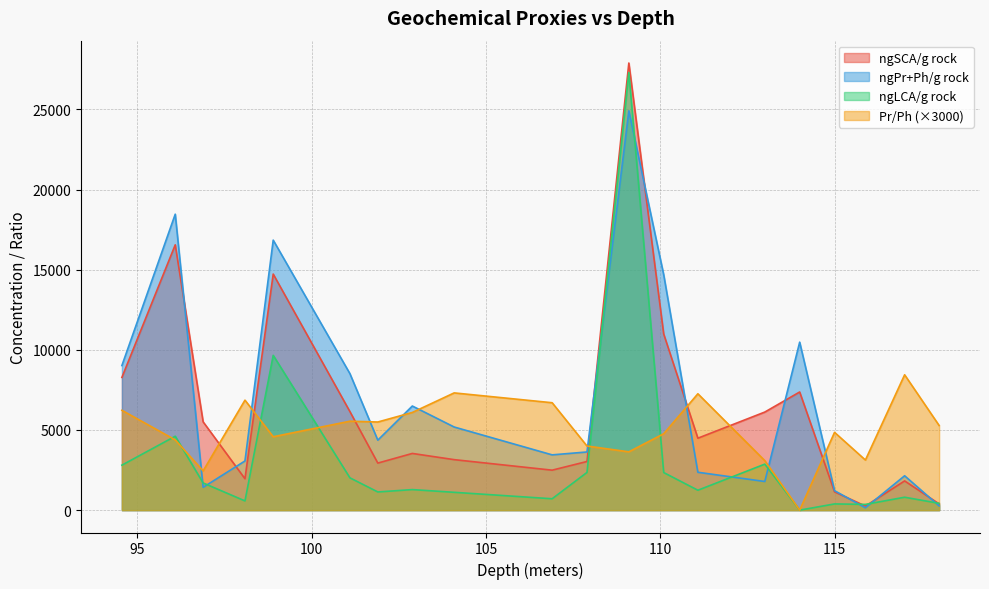

Reading left to right, transcribe all the data shown in this chart.

ngSCA/g rock: 94.56=8279.9	96.09=16550.8	96.89=5507.9	98.09=1958.5	98.9=14726.7	101.1=6147.7	101.9=2935.9	102.89=3537.4	104.09=3150.5	106.9=2493.9	107.9=3035.4	109.1=27892.2	110.1=10987.4	111.08=4488.9	113.0=6119.5	114.0=7371.4	115.0=1140.5	115.885=254.7	117.01=1823.7	118.0=390.3
ngPr+Ph/g rock: 94.56=9021.2	96.09=18462.7	96.89=1424.1	98.09=3068.8	98.9=16843.7	101.1=8514.4	101.9=4365.5	102.89=6495.6	104.09=5186.7	106.9=3448.8	107.9=3629.0	109.1=24907.9	110.1=14683.2	111.08=2363.4	113.0=1787.0	114.0=10480.1	115.0=1215.3	115.885=145.8	117.01=2144.3	118.0=264.0
ngLCA/g rock: 94.56=2806.3	96.09=4611.0	96.89=1695.4	98.09=576.1	98.9=9656.4	101.1=2016.4	101.9=1134.7	102.89=1282.1	104.09=1112.3	106.9=710.0	107.9=2353.4	109.1=27299.9	110.1=2345.4	111.08=1242.2	113.0=2871.0	114.0=0.0	115.0=388.0	115.885=358.2	117.01=806.0	118.0=424.0
Pr/Ph: 94.56=6228.0	96.09=4381.7	96.89=2449.6	98.09=6860.9	98.9=4578.6	101.1=5548.2	101.9=5498.3	102.89=6093.7	104.09=7313.8	106.9=6701.1	107.9=3999.8	109.1=3637.9	110.1=4765.8	111.08=7259.5	113.0=3086.4	114.0=0.0	115.0=4852.7	115.885=3125.9	117.01=8443.6	118.0=5279.3